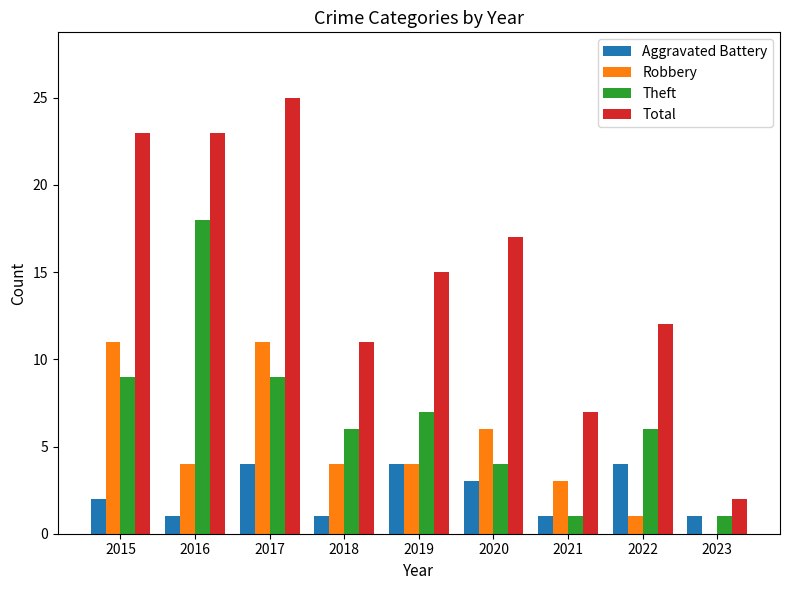

Which series has the largest range (max minus min)?

Total